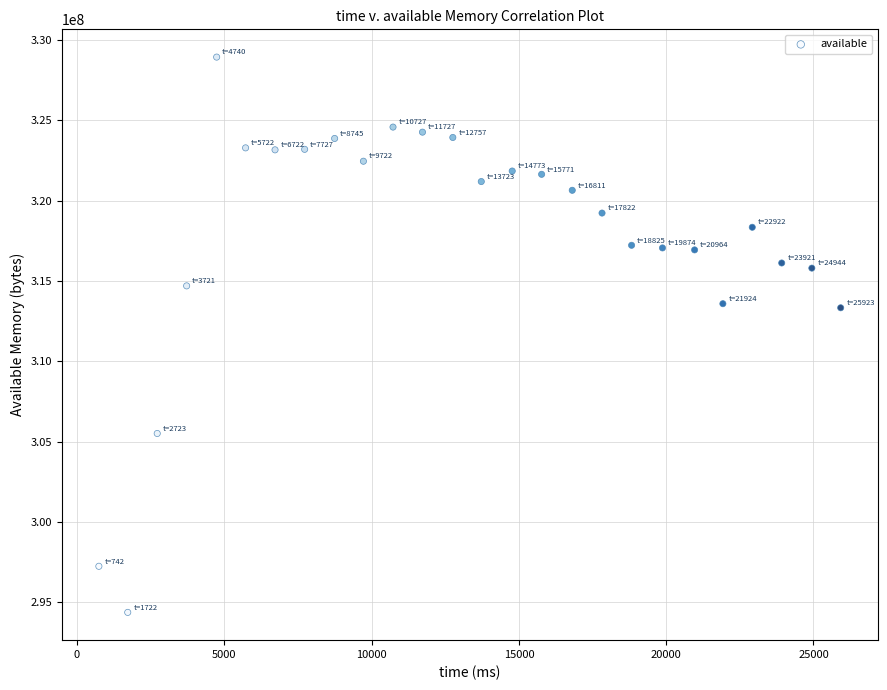

What is the range of X values (max minus min)?

25181